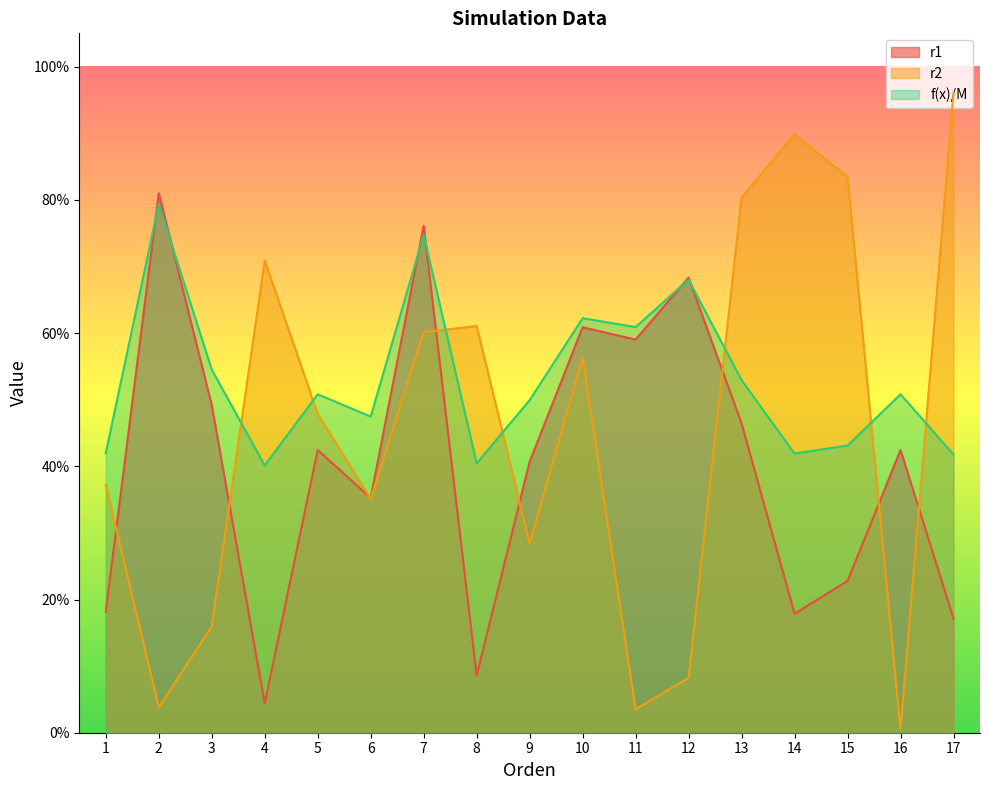

What is the maximum value shown in the chart?

1.0